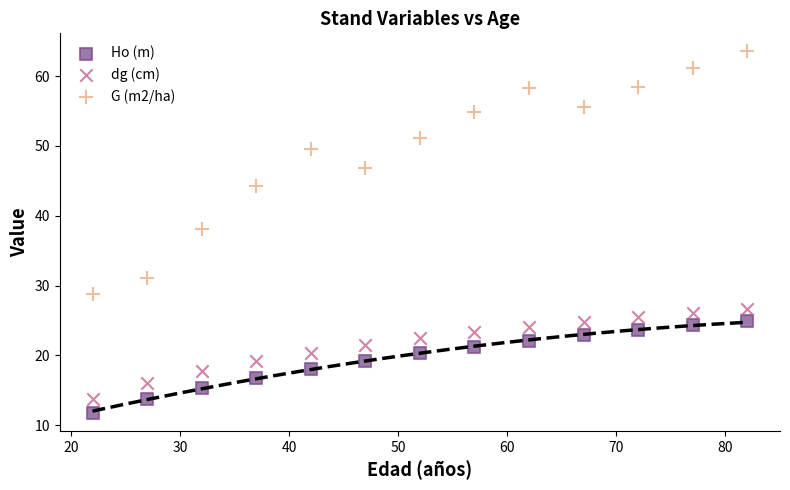

Which series reaches the minimum Y coordinate?

Ho (m)